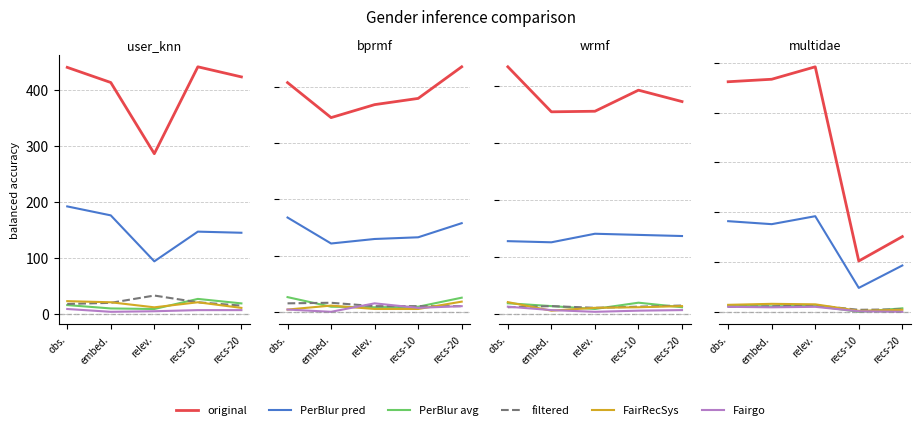

What is the difference between the highest and lowest values at recs-20?

151